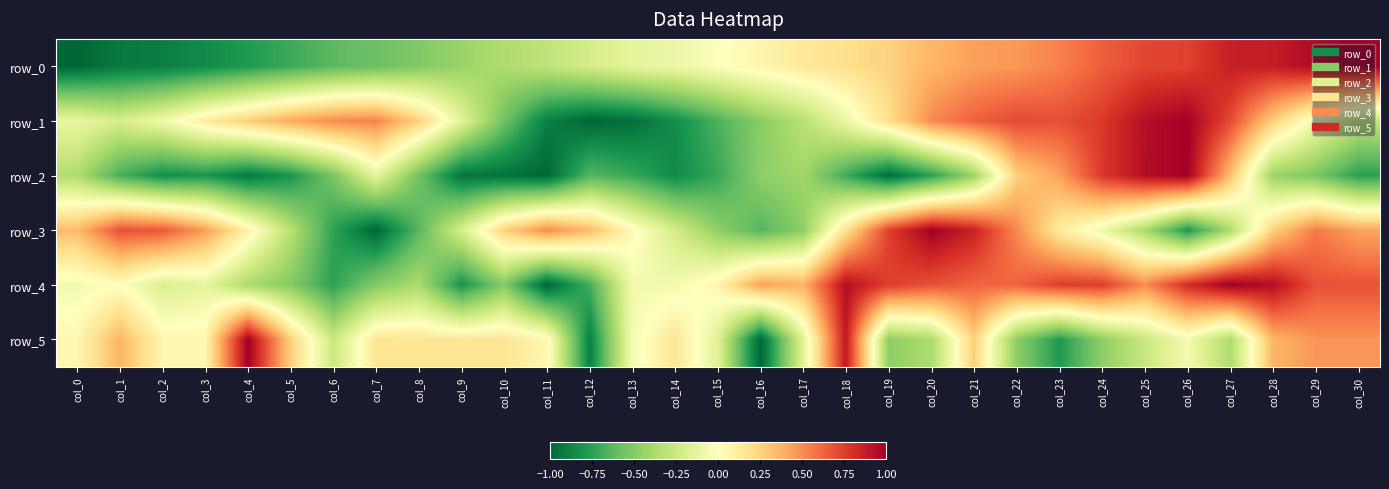

Reading right to left, what are all the values shown in this chart?

row_0: col_30=1.0	col_29=1.0	col_28=0.9	col_27=0.9	col_26=0.7	col_25=0.7	col_24=0.6	col_23=0.5	col_22=0.5	col_21=0.4	col_20=0.4	col_19=0.3	col_18=0.2	col_17=0.1	col_16=0.1	col_15=-0.0	col_14=-0.1	col_13=-0.1	col_12=-0.2	col_11=-0.3	col_10=-0.4	col_9=-0.4	col_8=-0.5	col_7=-0.6	col_6=-0.6	col_5=-0.7	col_4=-0.8	col_3=-0.9	col_2=-0.9	col_1=-0.9	col_0=-1.0
row_1: col_30=-0.3	col_29=-0.1	col_28=0.3	col_27=0.7	col_26=1.0	col_25=0.9	col_24=0.8	col_23=0.7	col_22=0.7	col_21=0.6	col_20=0.5	col_19=0.2	col_18=-0.1	col_17=-0.3	col_16=-0.5	col_15=-0.7	col_14=-0.8	col_13=-1.0	col_12=-1.0	col_11=-0.9	col_10=-0.6	col_9=-0.1	col_8=0.3	col_7=0.5	col_6=0.5	col_5=0.4	col_4=0.3	col_3=0.1	col_2=-0.1	col_1=-0.2	col_0=-0.1
row_2: col_30=-0.8	col_29=-0.5	col_28=-0.4	col_27=0.3	col_26=1.0	col_25=0.9	col_24=0.8	col_23=0.4	col_22=0.3	col_21=-0.4	col_20=-0.8	col_19=-1.0	col_18=-0.7	col_17=-0.4	col_16=-0.5	col_15=-0.7	col_14=-0.9	col_13=-0.7	col_12=-0.6	col_11=-1.0	col_10=-1.0	col_9=-0.9	col_8=-0.6	col_7=-0.1	col_6=-0.5	col_5=-0.8	col_4=-0.9	col_3=-0.8	col_2=-0.8	col_1=-0.7	col_0=-0.4
row_3: col_30=0.4	col_29=0.6	col_28=0.3	col_27=-0.4	col_26=-0.8	col_25=-0.4	col_24=-0.1	col_23=0.1	col_22=0.5	col_21=0.9	col_20=1.0	col_19=0.7	col_18=0.2	col_17=-0.5	col_16=-0.6	col_15=-0.5	col_14=-0.2	col_13=0.0	col_12=0.3	col_11=0.5	col_10=0.3	col_9=-0.2	col_8=-0.6	col_7=-1.0	col_6=-0.7	col_5=-0.3	col_4=0.1	col_3=0.4	col_2=0.7	col_1=0.7	col_0=0.3
row_4: col_30=0.7	col_29=0.7	col_28=0.9	col_27=1.0	col_26=0.8	col_25=0.5	col_24=0.8	col_23=0.8	col_22=0.6	col_21=0.6	col_20=0.7	col_19=0.8	col_18=0.9	col_17=0.4	col_16=0.4	col_15=0.1	col_14=-0.1	col_13=-0.1	col_12=-0.7	col_11=-1.0	col_10=-0.5	col_9=-0.8	col_8=-0.4	col_7=-0.5	col_6=-0.8	col_5=-0.5	col_4=-0.4	col_3=-0.1	col_2=-0.2	col_1=0.0	col_0=-0.1
row_5: col_30=0.5	col_29=0.5	col_28=0.4	col_27=-0.4	col_26=-0.1	col_25=-0.3	col_24=-0.5	col_23=-0.8	col_22=-0.5	col_21=0.3	col_20=-0.4	col_19=-0.5	col_18=0.9	col_17=-0.2	col_16=-1.0	col_15=-0.2	col_14=0.2	col_13=-0.1	col_12=-0.9	col_11=0.1	col_10=0.2	col_9=0.2	col_8=0.2	col_7=0.2	col_6=-0.3	col_5=0.3	col_4=1.0	col_3=0.1	col_2=0.1	col_1=0.4	col_0=0.1